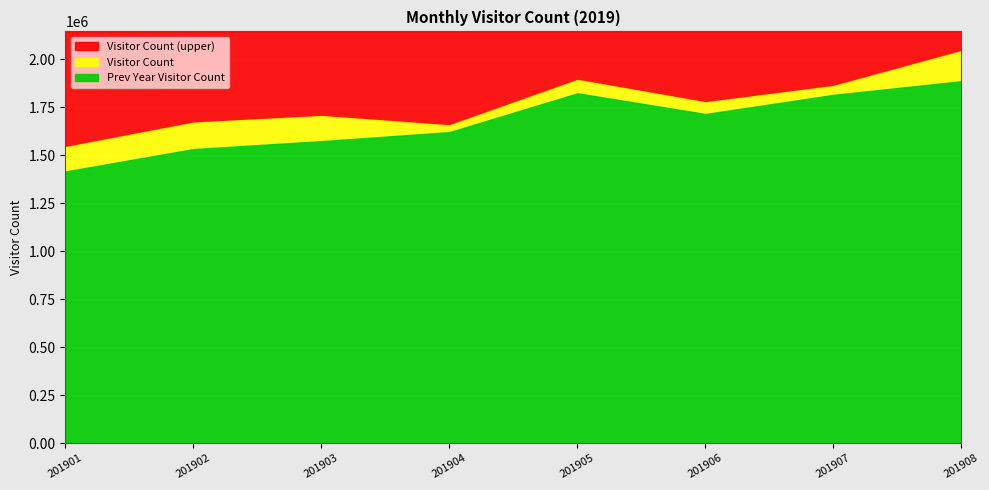

How many lines are shown in the chart?

3